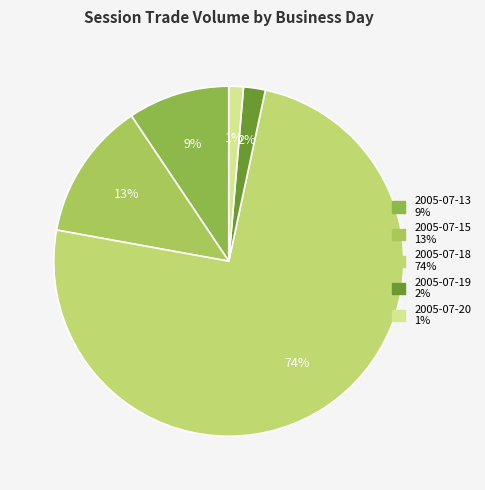

To the nearest percent, what is the average slice percentage?

20%